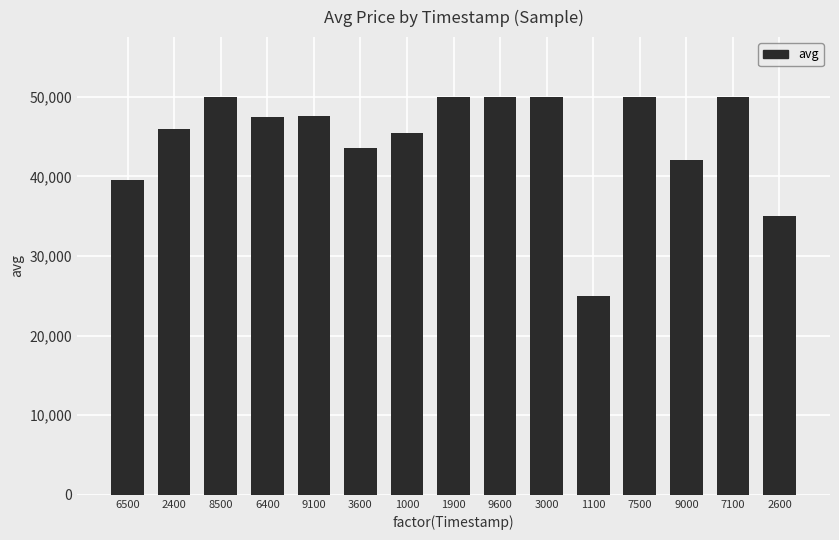

What is the value of the 11th bar from the left?

25000